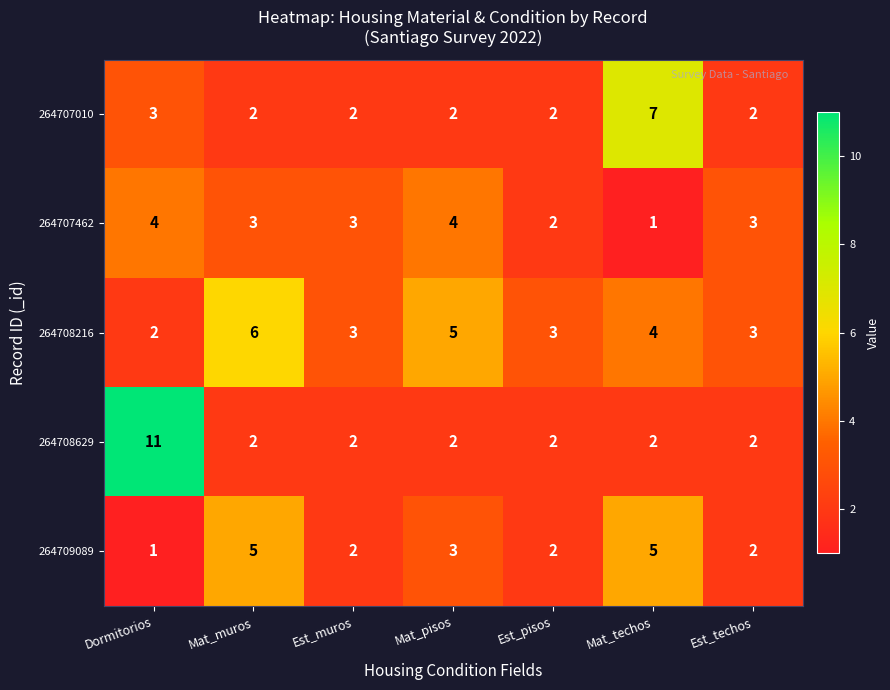

At which label is 264707462 closest to 2?

Est_pisos